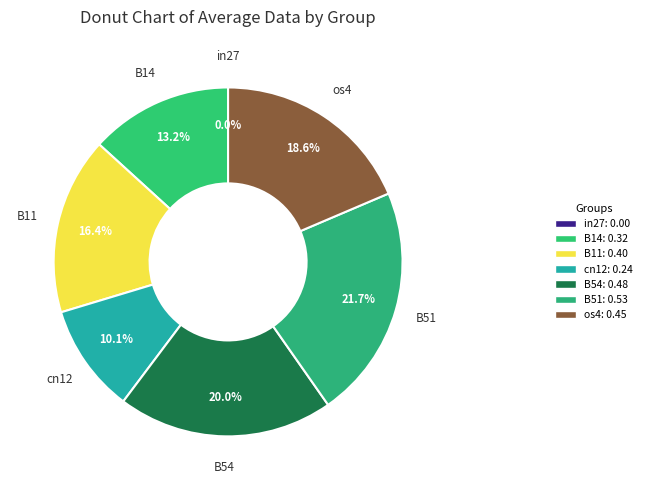

Is it true that B11 is 23% of the pie?

False